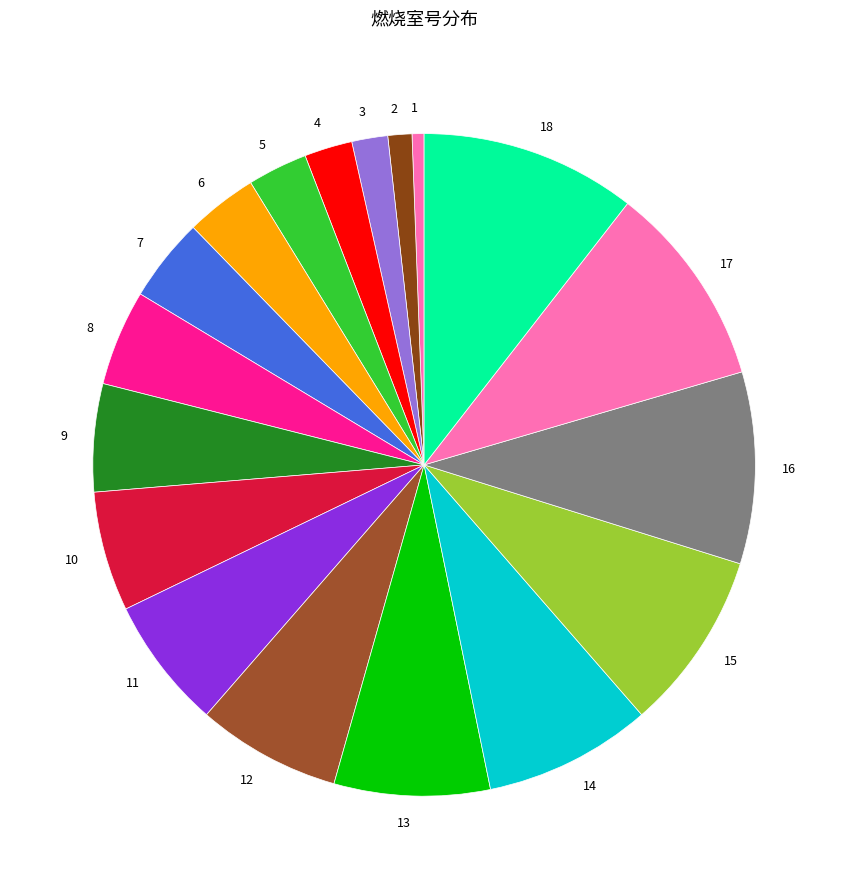

Is the sum of 9 and 13 greater than half?

No